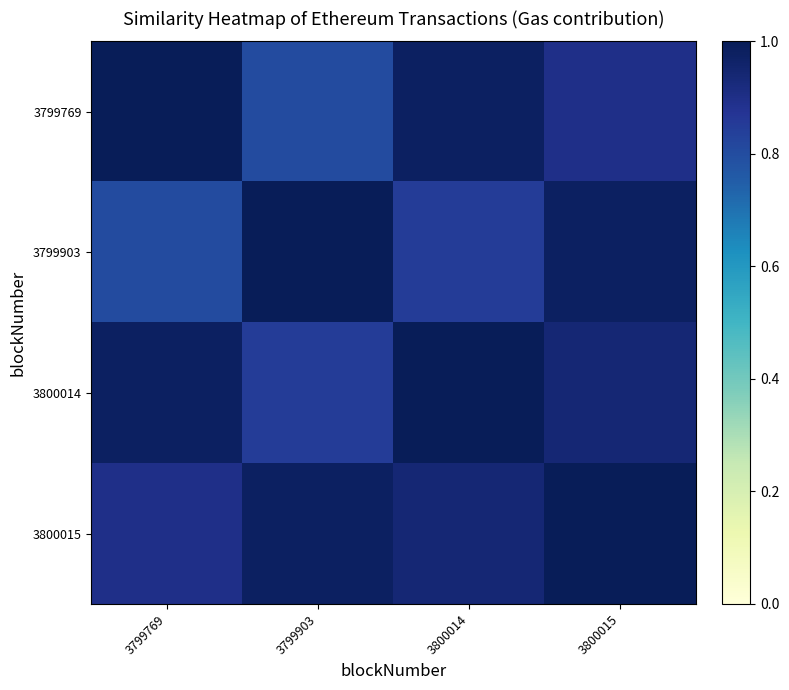

At 3800015, list the series in order from largest to smallest.

3800015, 3799903, 3800014, 3799769